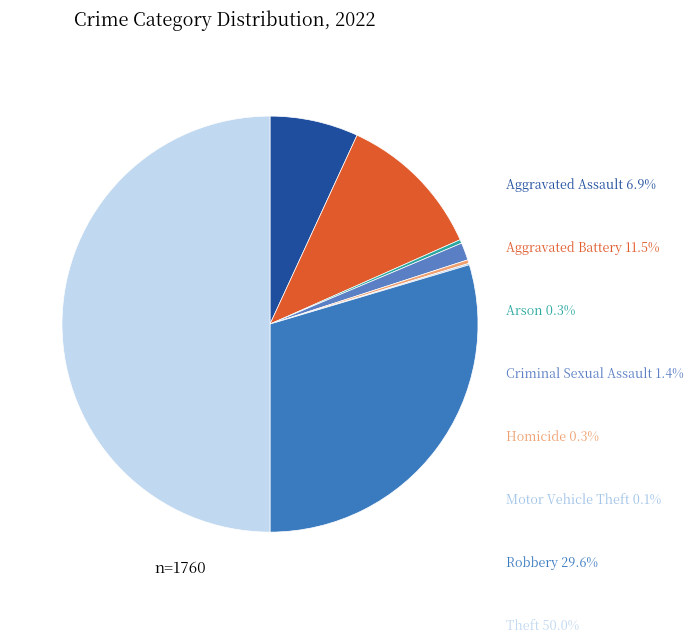

How many segments does this pie chart have?

8